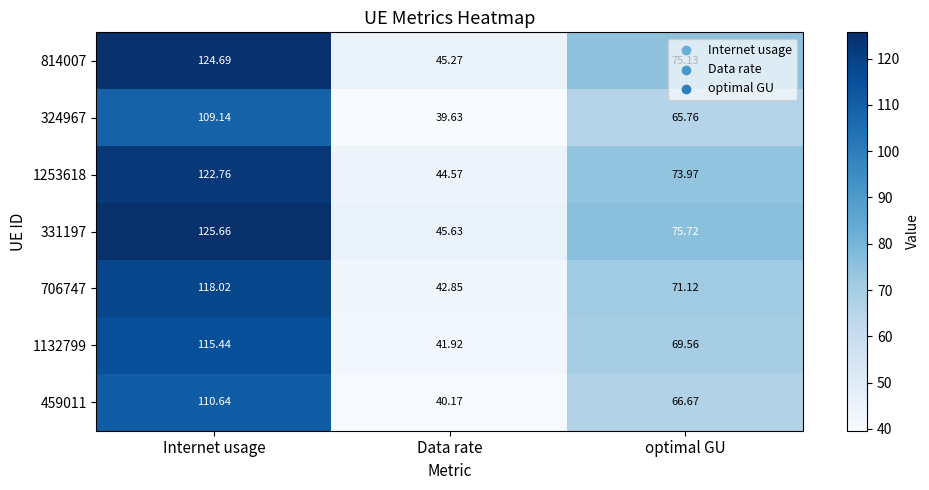

At which label does 1132799 first exceed 69?

Internet usage